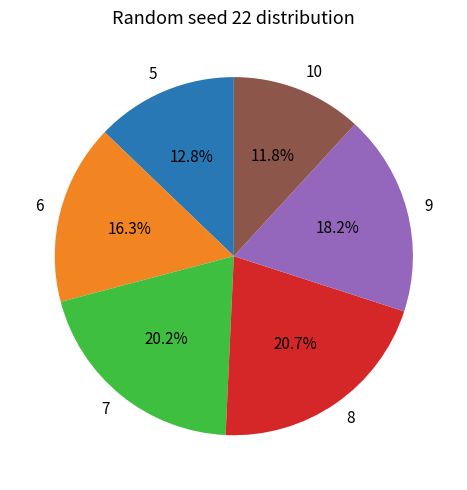

Approximately how many times larger is the value at 6 compared to 9?

0.9